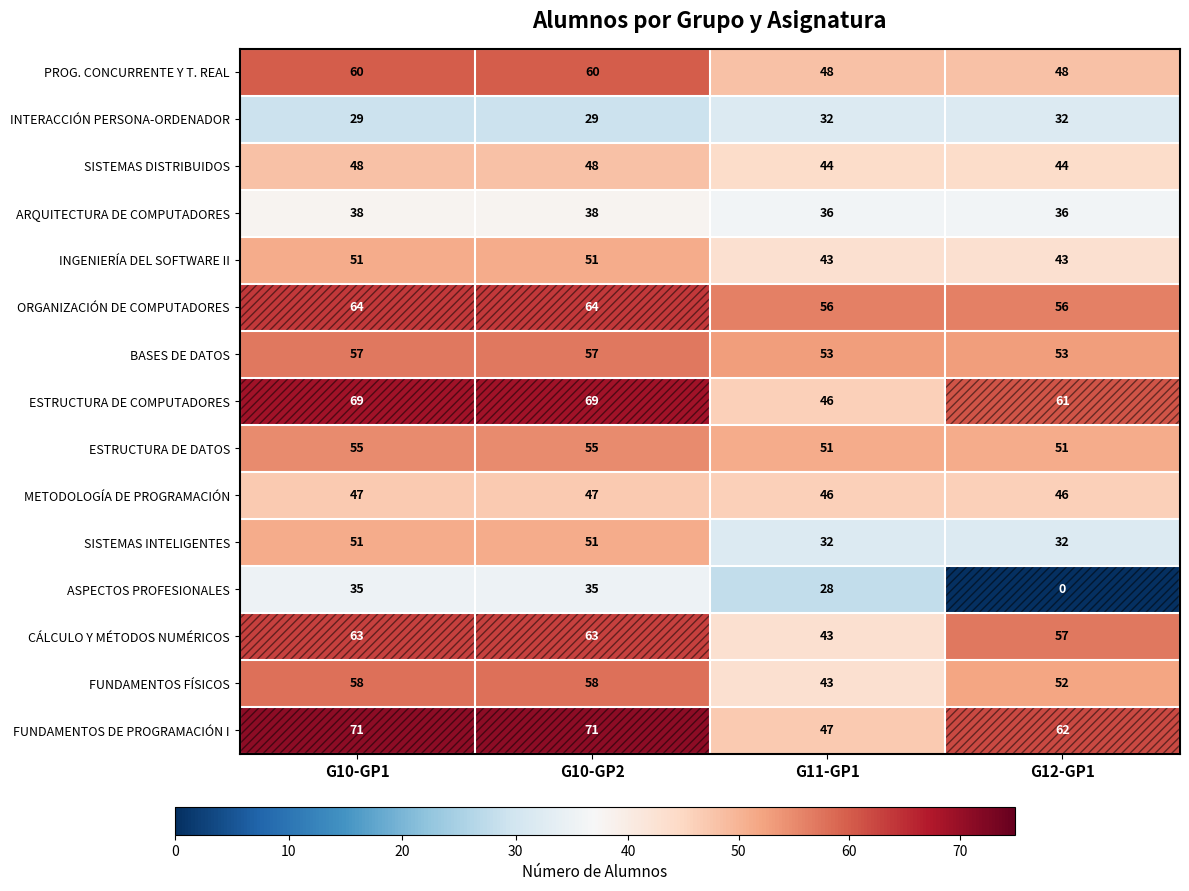

What is the sum of all FUNDAMENTOS DE PROGRAMACIÓN I values?

251